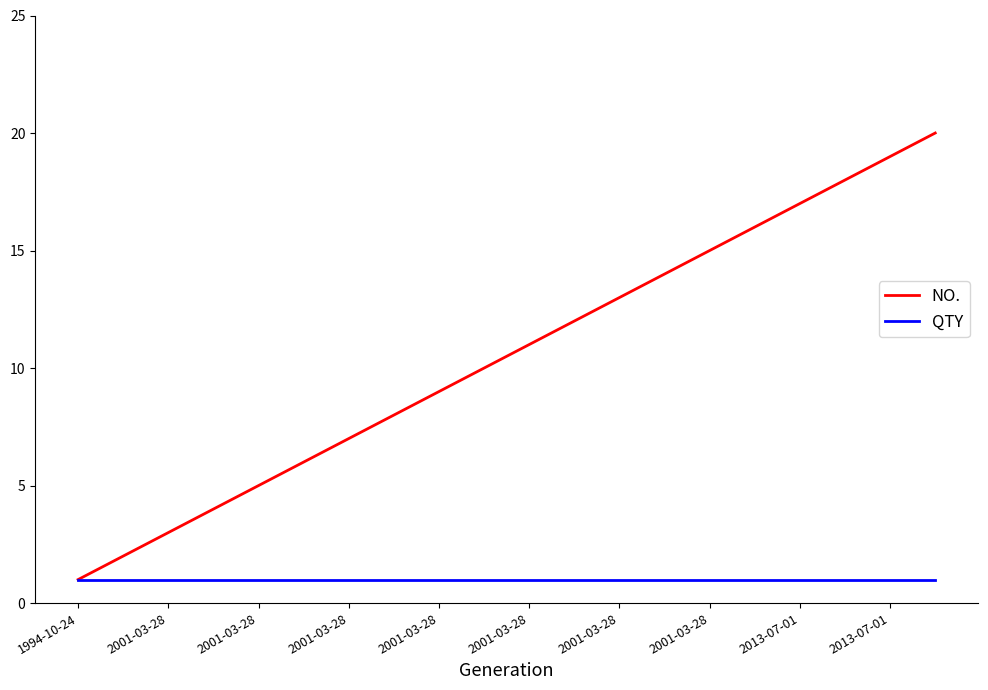

Reading left to right, what are all the values shown in this chart?

NO.: 1	2	3	4	5	6	7	8	9	10	11	12	13	14	15	16	17	18	19	20
QTY: 1	1	1	1	1	1	1	1	1	1	1	1	1	1	1	1	1	1	1	1